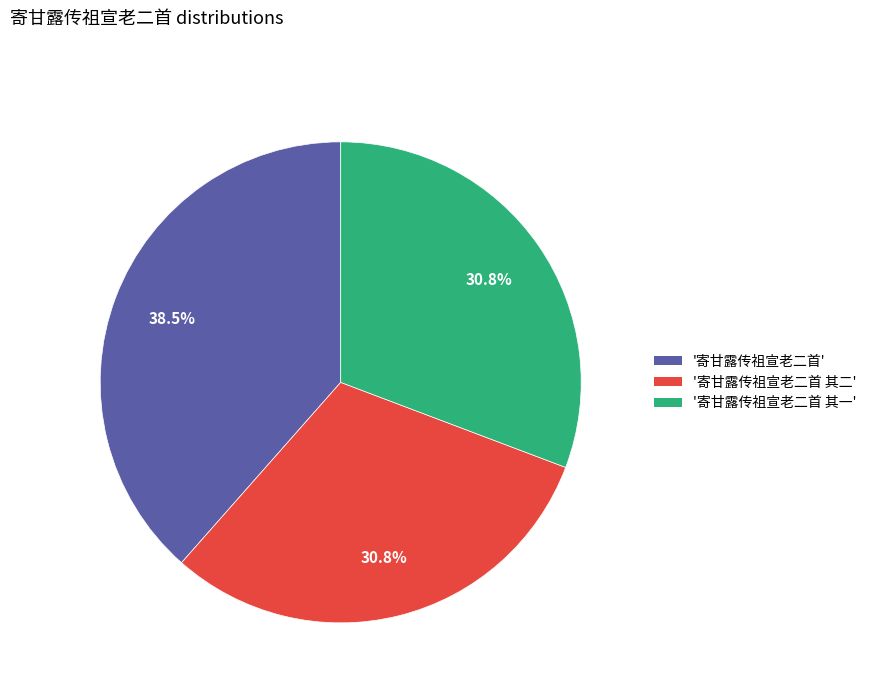

Count the number of slices in the pie.

3